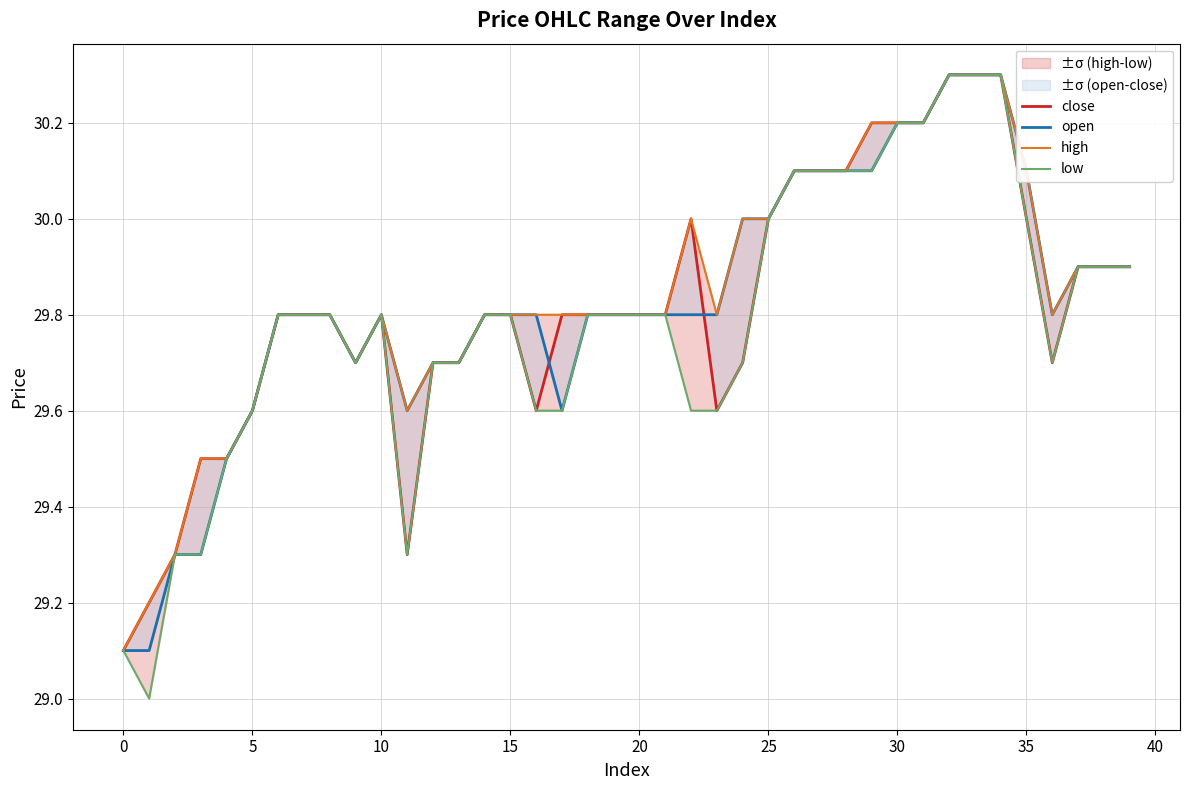

What is the value of the open point at the 20th from the left?

29.8